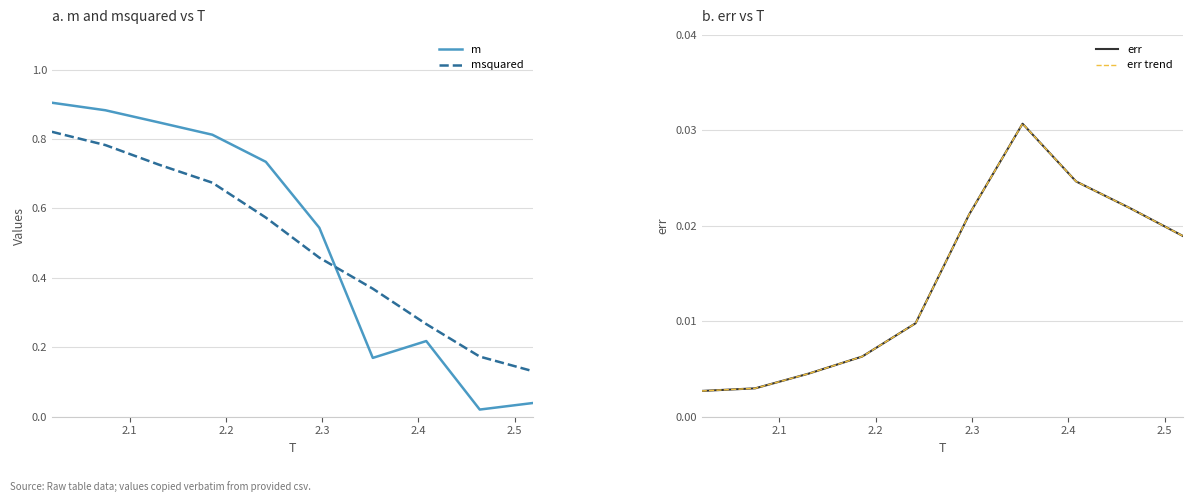

What are all the series names shown in the legend?

m, msquared, err, err trend